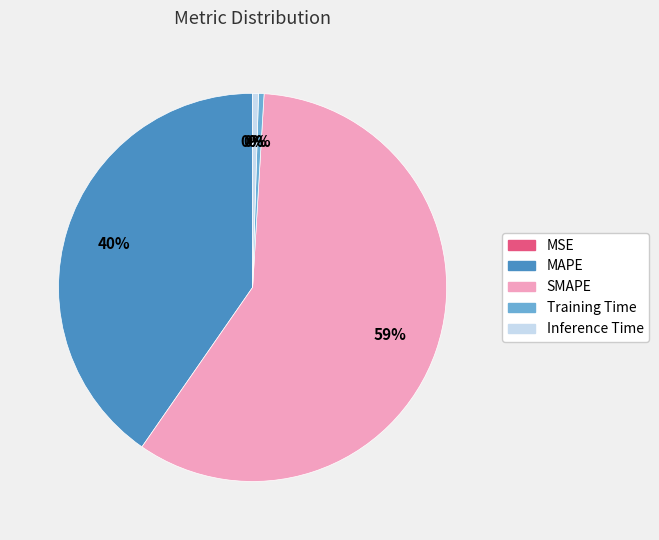

Which category has the biggest portion of the pie?

SMAPE